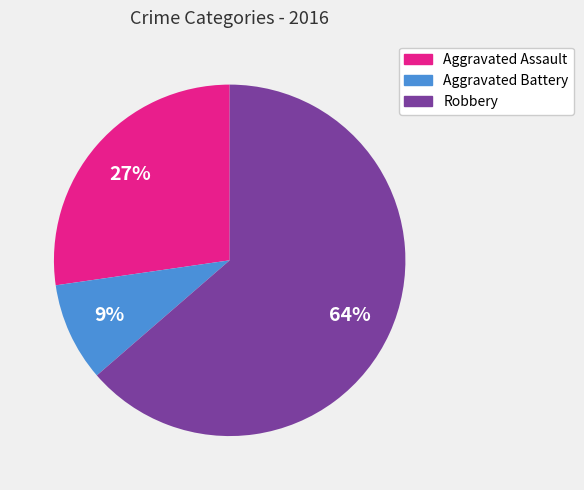

Does Aggravated Battery represent more than half of the total?

No